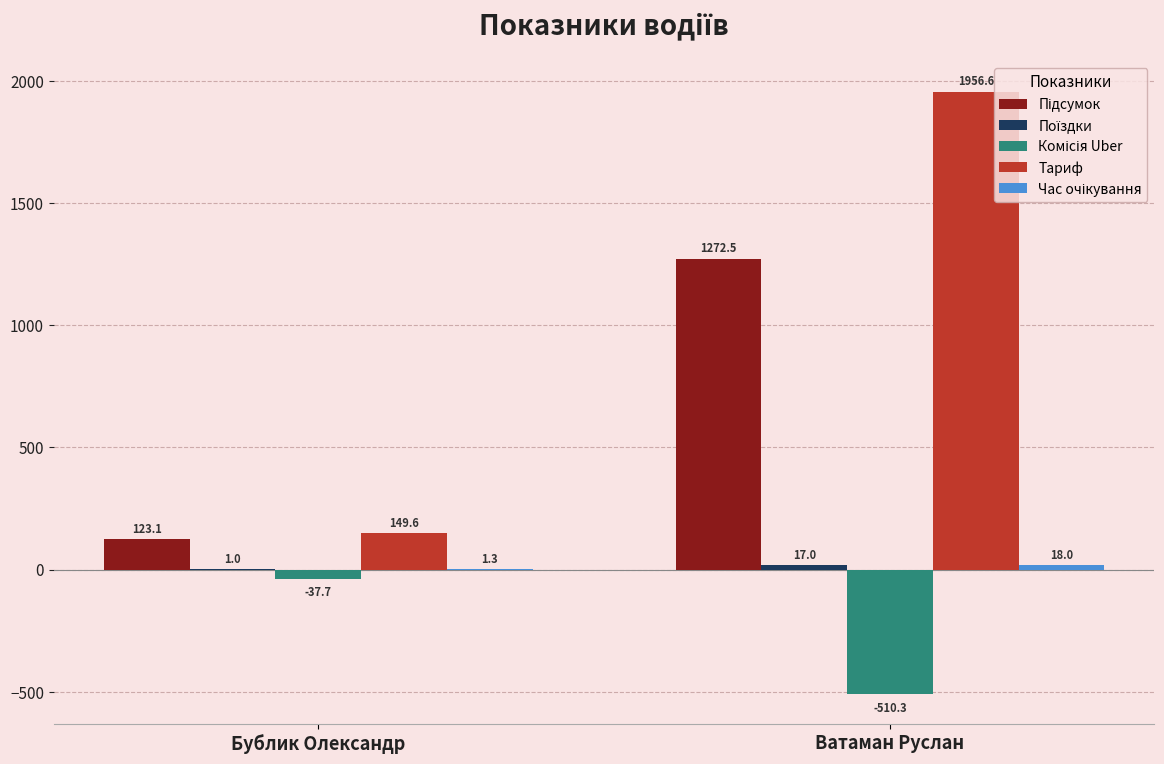

Which series changed the most between Бублик Олександр and Ватаман Руслан?

Тариф